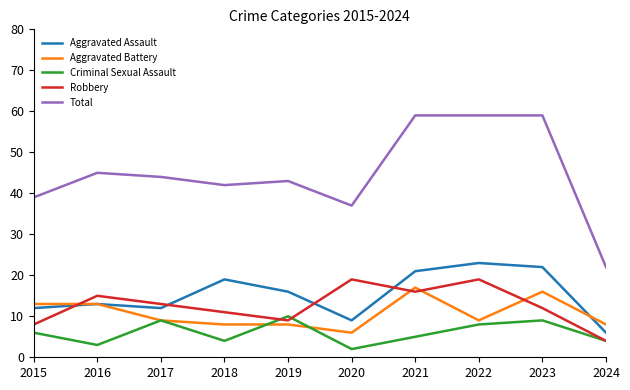

True or false: Aggravated Battery has a value of 2 at 2019.

False